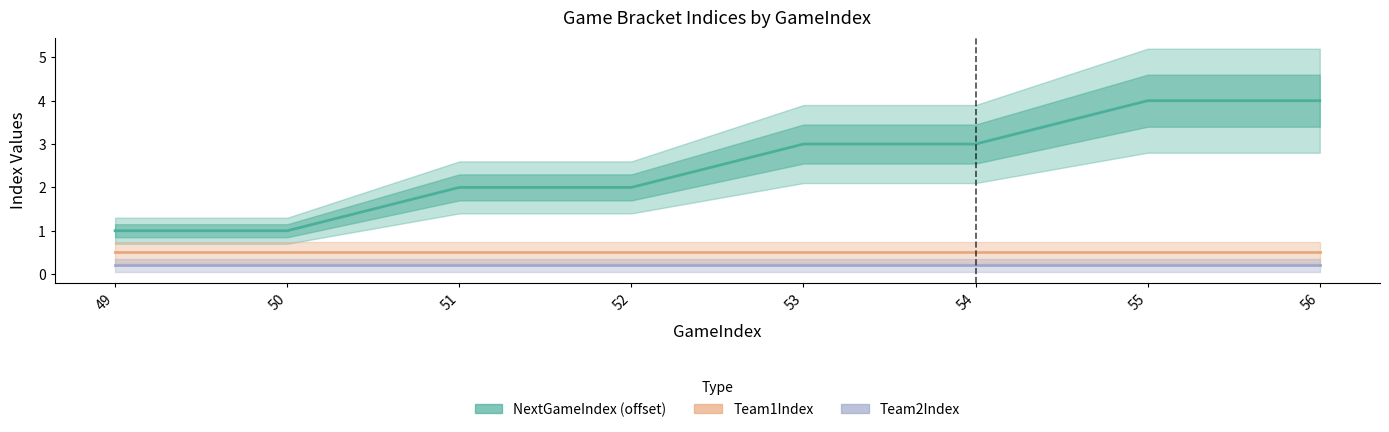

The Team2Index series shows 0.2 at 50. True or false?

True